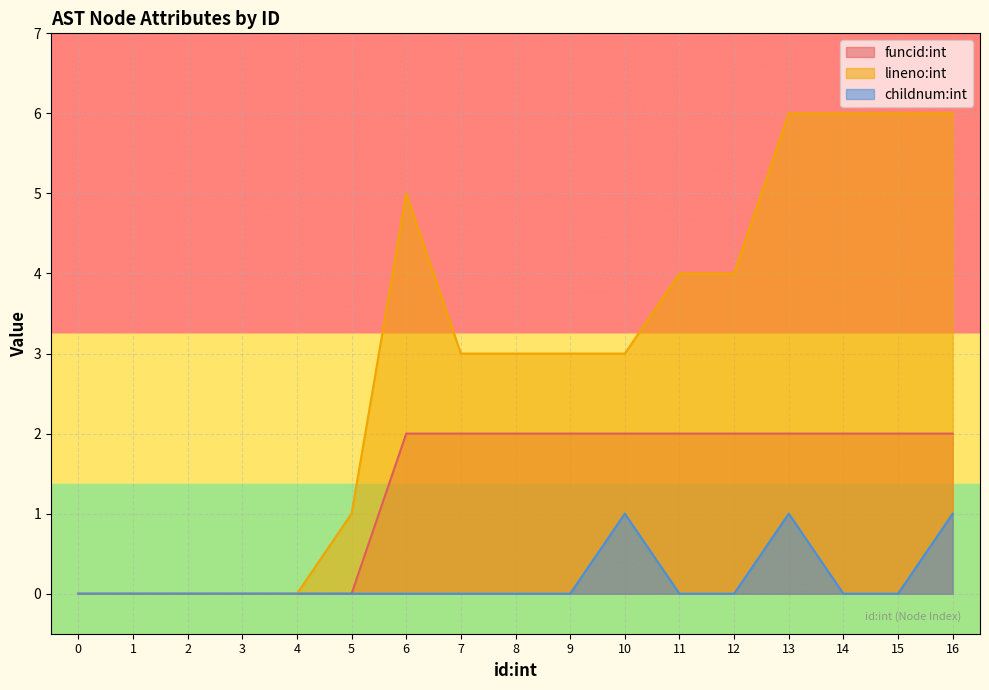

At which category is the sum across all series the highest?

13